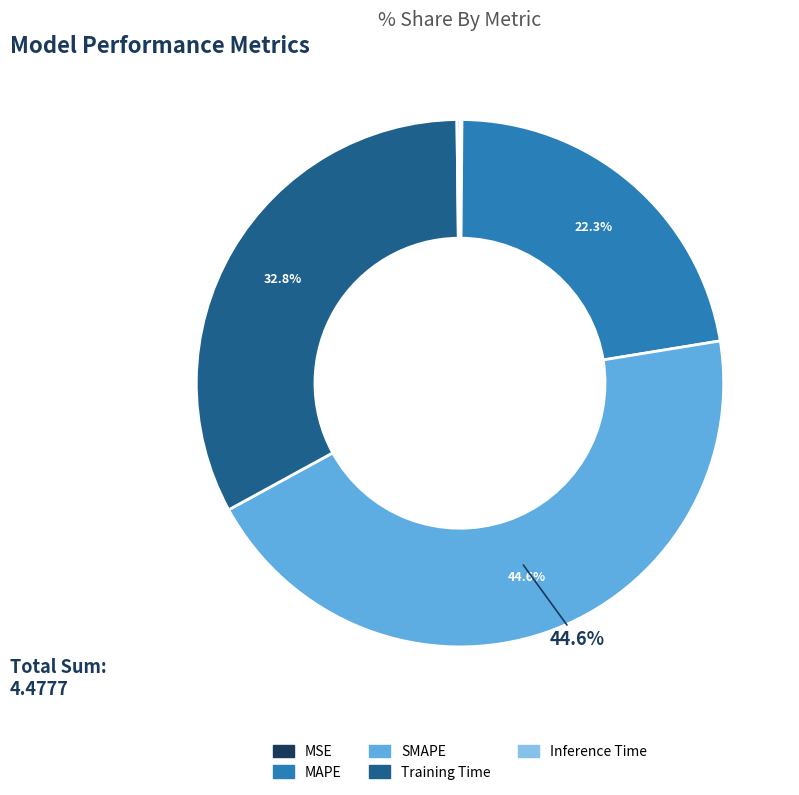

The MAPE slice represents 12% of the pie. True or false?

False